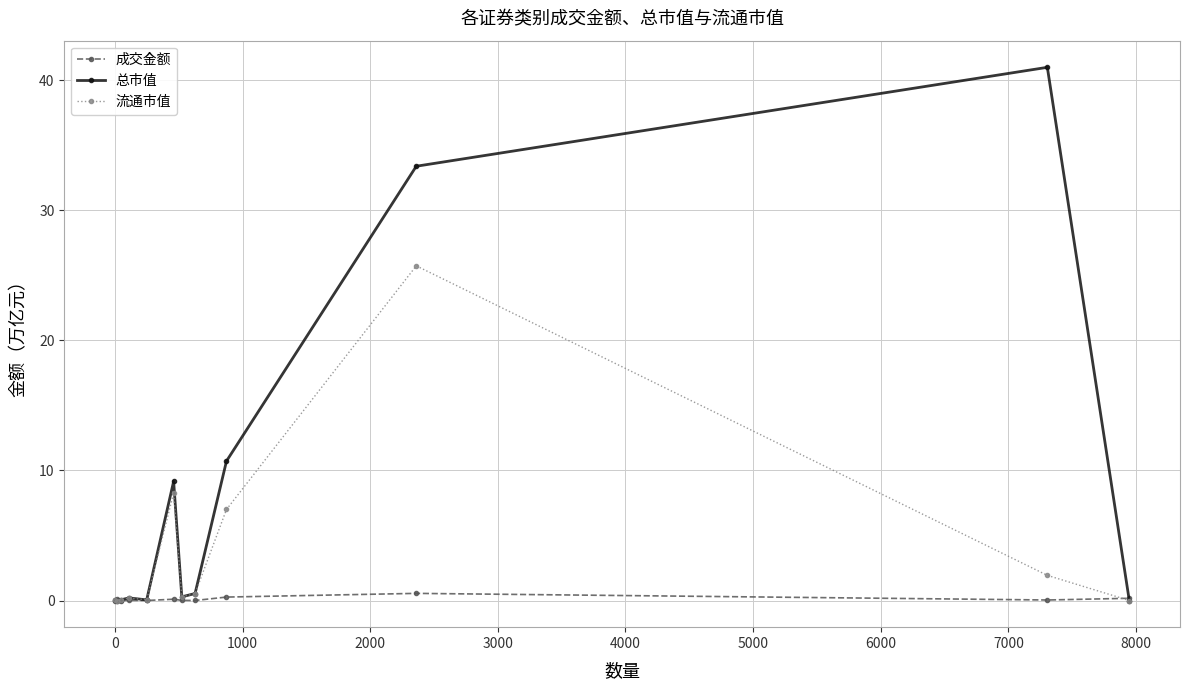

What is the highest value of the 总市值 series?

41.0